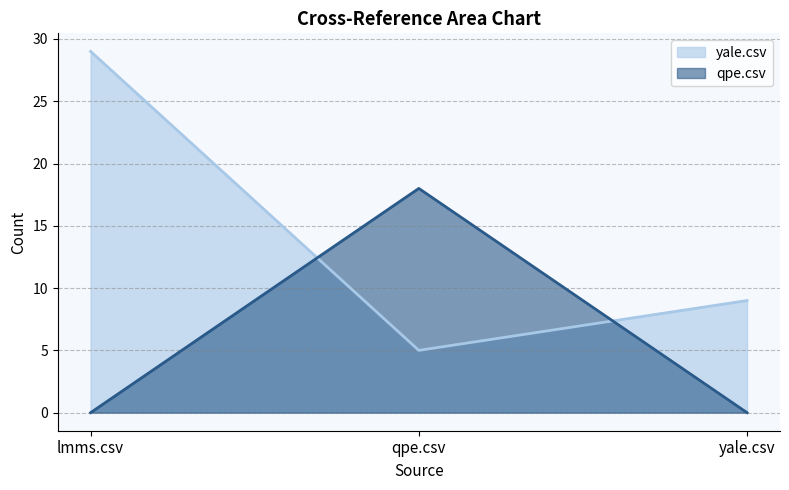

Reading left to right, list all the values displayed in this chart.

yale.csv: 29	5	9
qpe.csv: 0	18	0